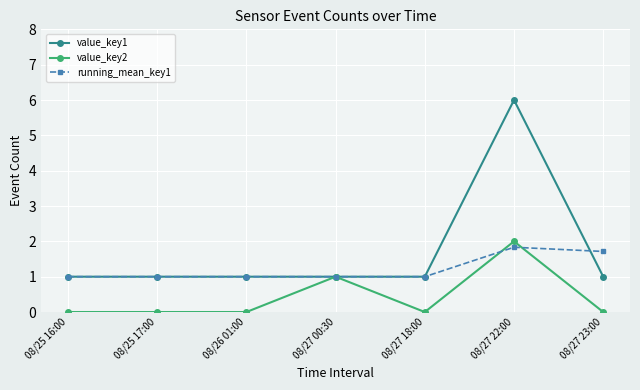

Reading left to right, extract all data points from this chart.

value_key1: 08/25 16:00=1.0	08/25 17:00=1.0	08/26 01:00=1.0	08/27 00:30=1.0	08/27 18:00=1.0	08/27 22:00=6.0	08/27 23:00=1.0
value_key2: 08/25 16:00=0.0	08/25 17:00=0.0	08/26 01:00=0.0	08/27 00:30=1.0	08/27 18:00=0.0	08/27 22:00=2.0	08/27 23:00=0.0
running_mean_key1: 08/25 16:00=1.0	08/25 17:00=1.0	08/26 01:00=1.0	08/27 00:30=1.0	08/27 18:00=1.0	08/27 22:00=1.8	08/27 23:00=1.7